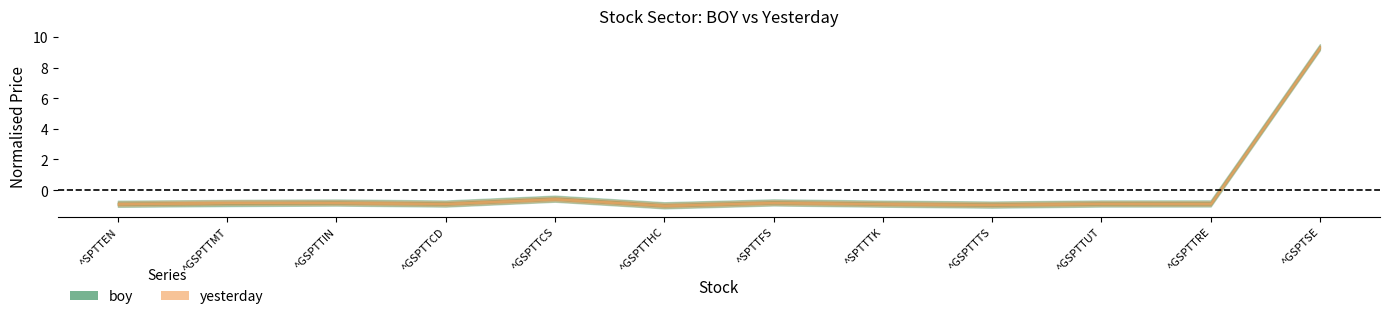

Which has a higher value, ^GSPTTCS or ^SPTTTK?

^GSPTTCS